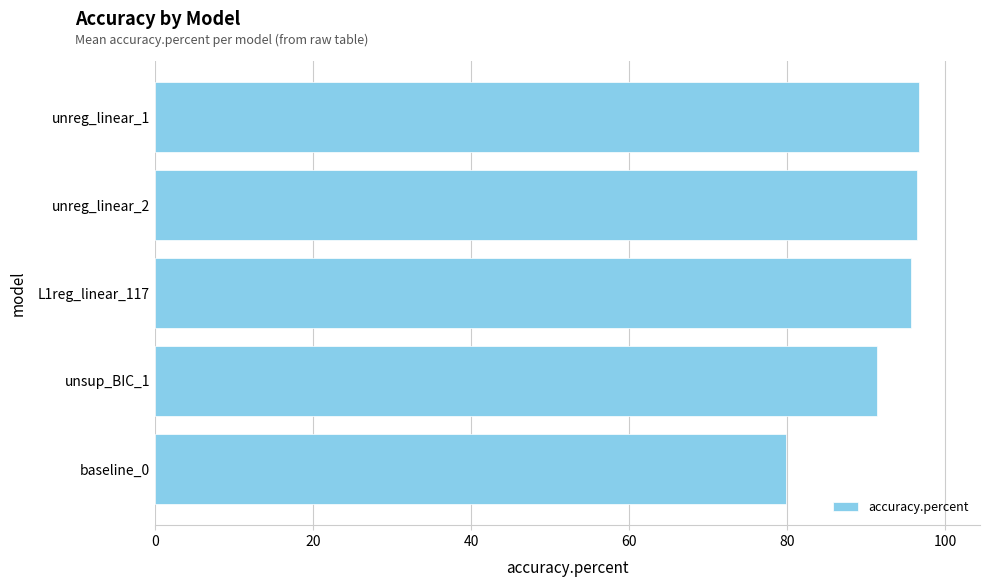

The value at unreg_linear_2 is 96.5. True or false?

True